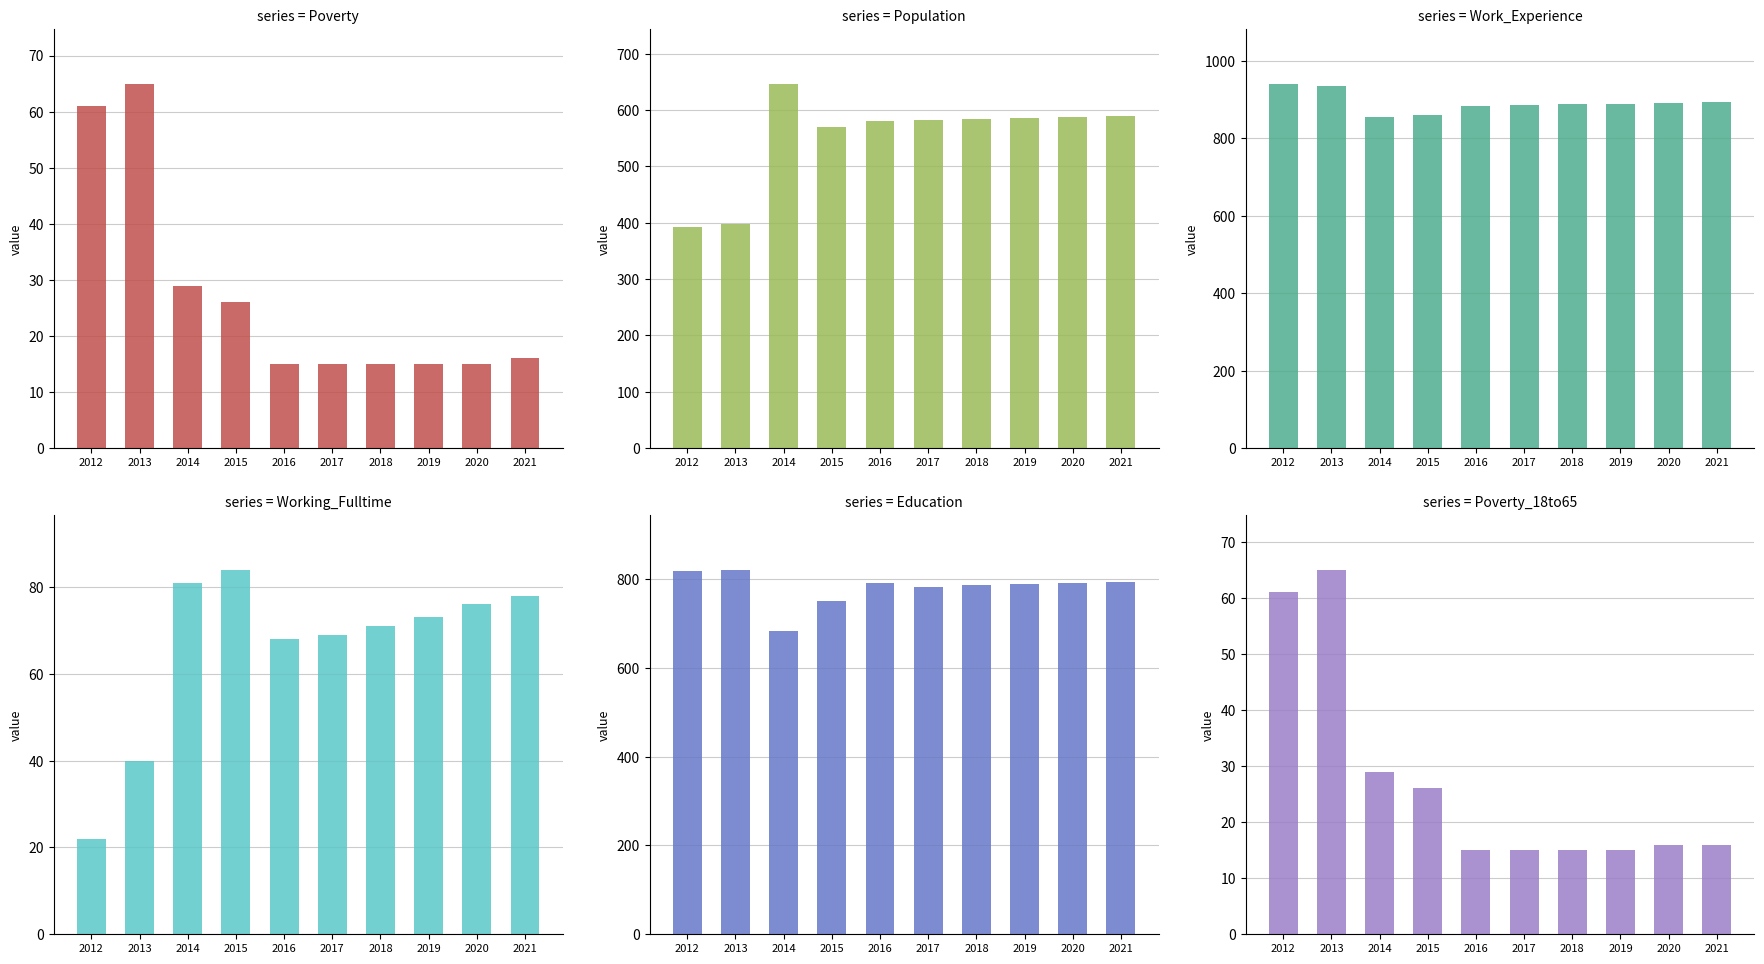

The Poverty series shows 114 at 2013. True or false?

False